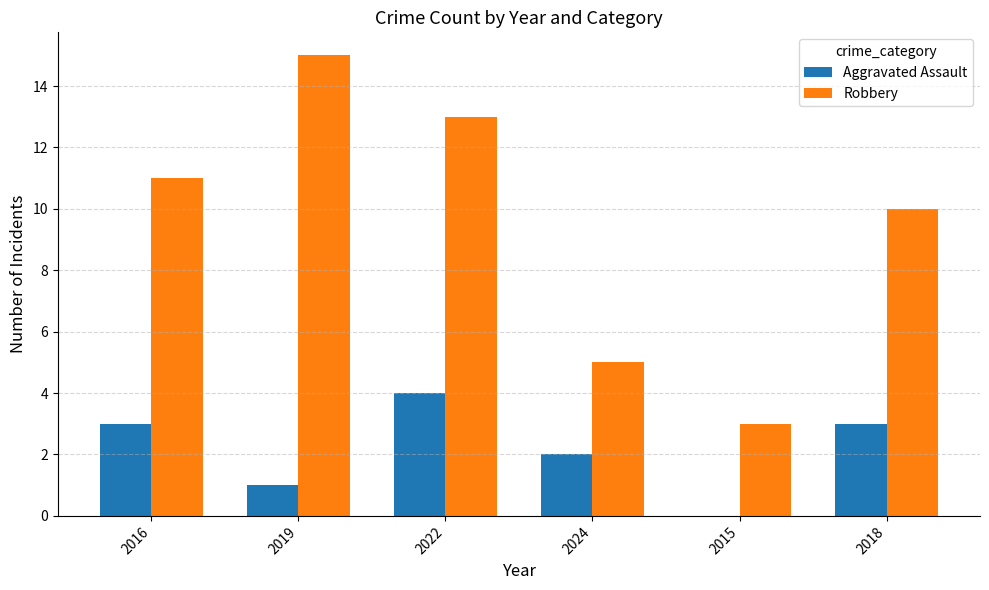

What is the greatest value displayed?

15